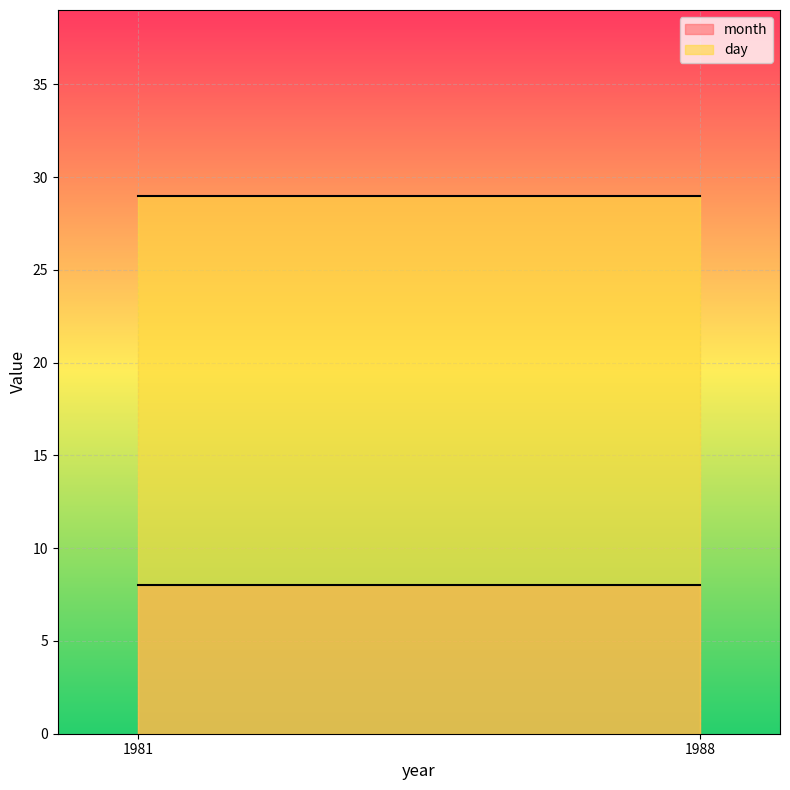

What is the lowest value of the month series?

8